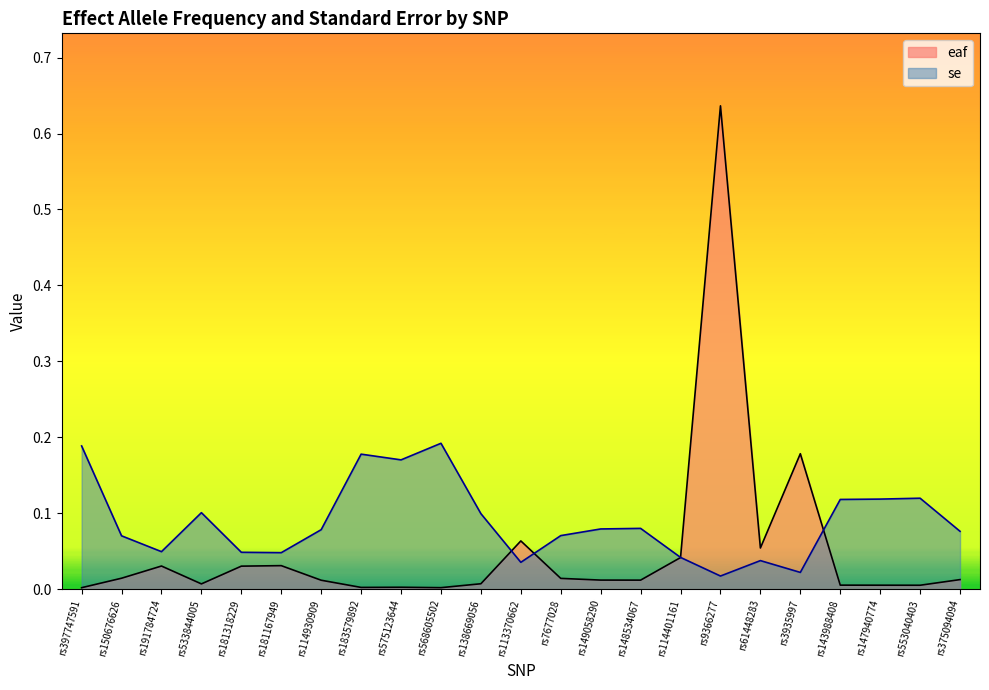

What is the label of the 12th point from the right?

rs113370662